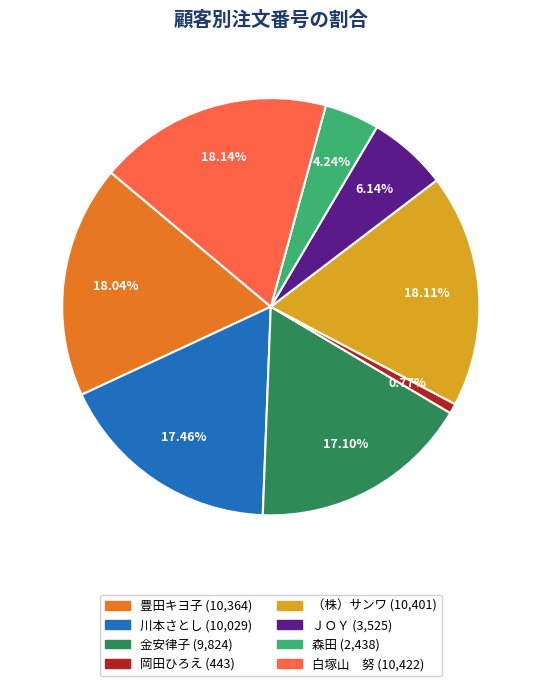

How many segments does this pie chart have?

8